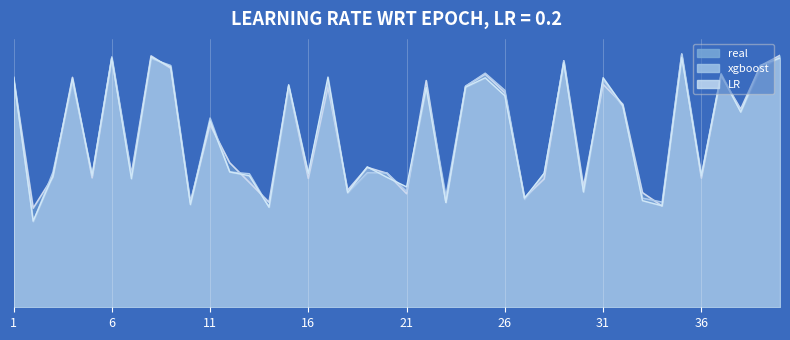

At which category does the chart reach its minimum across all series?

2